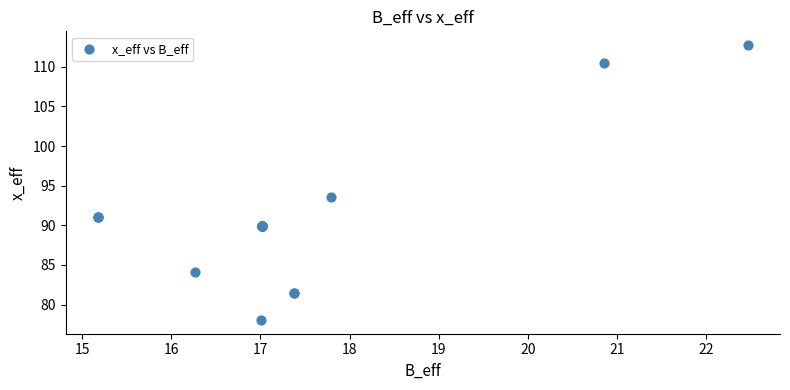

What Y value in the scatter plot is closest to 95?

93.6